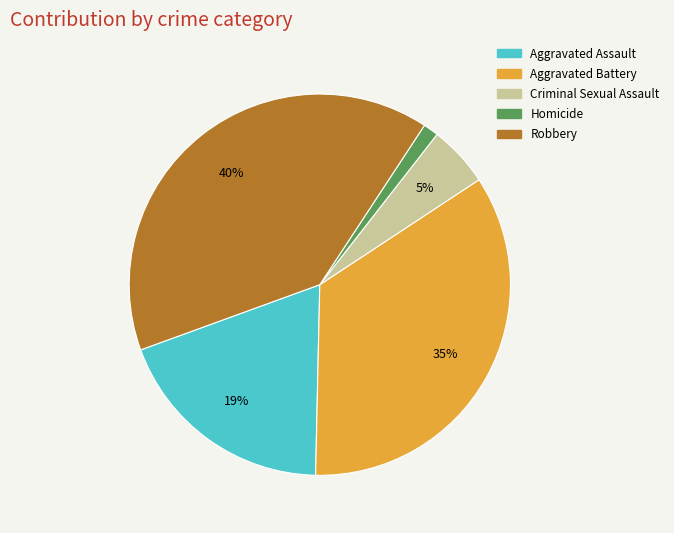

To the nearest percent, what is the average slice percentage?

20%